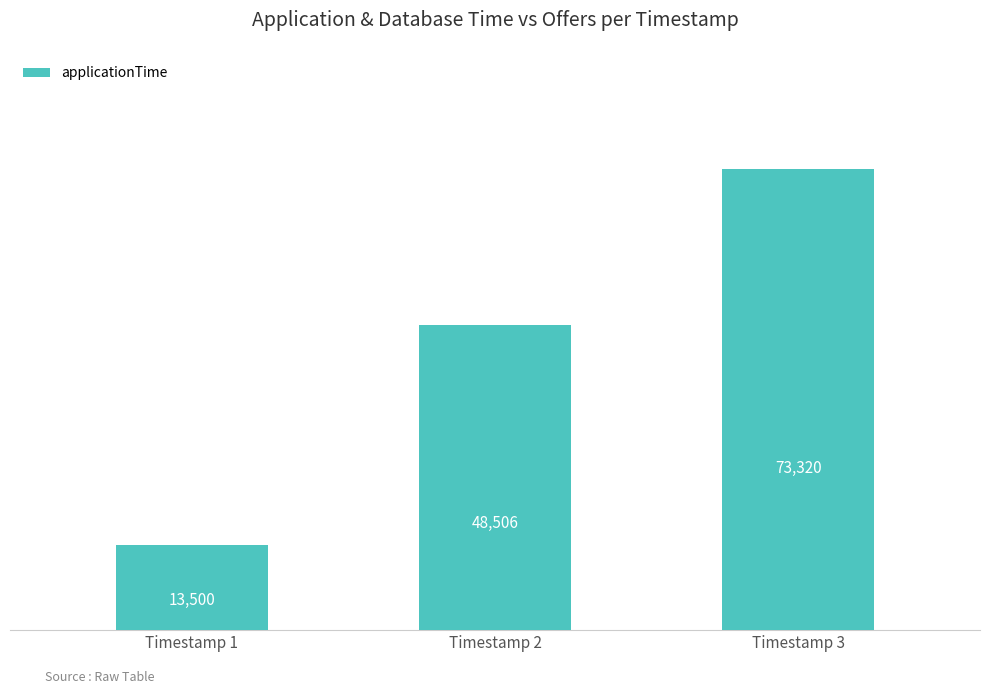

Are the bars horizontal?

No